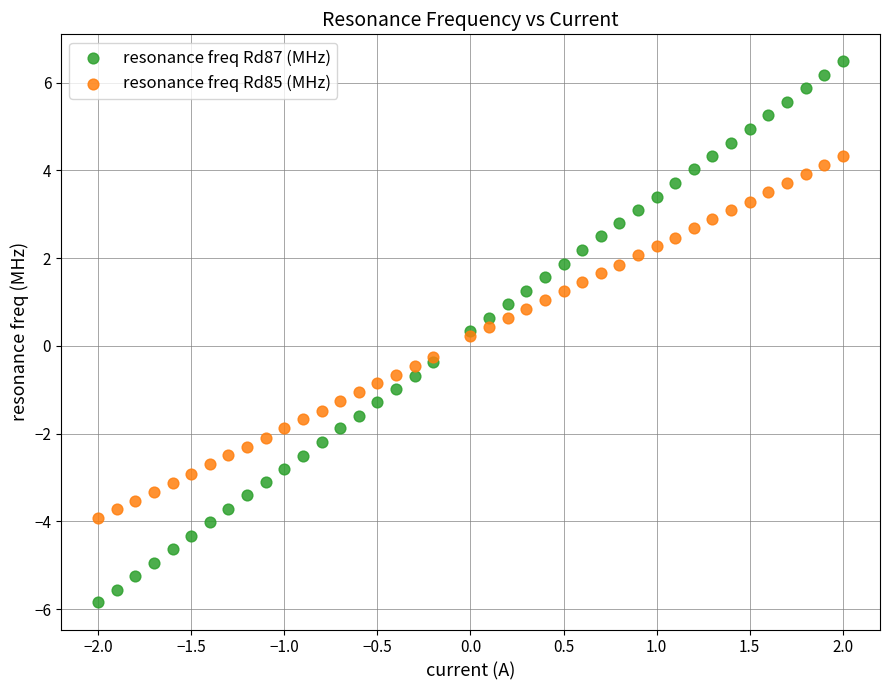

Which series contains the lowest Y value?

resonance freq Rd87 (MHz)